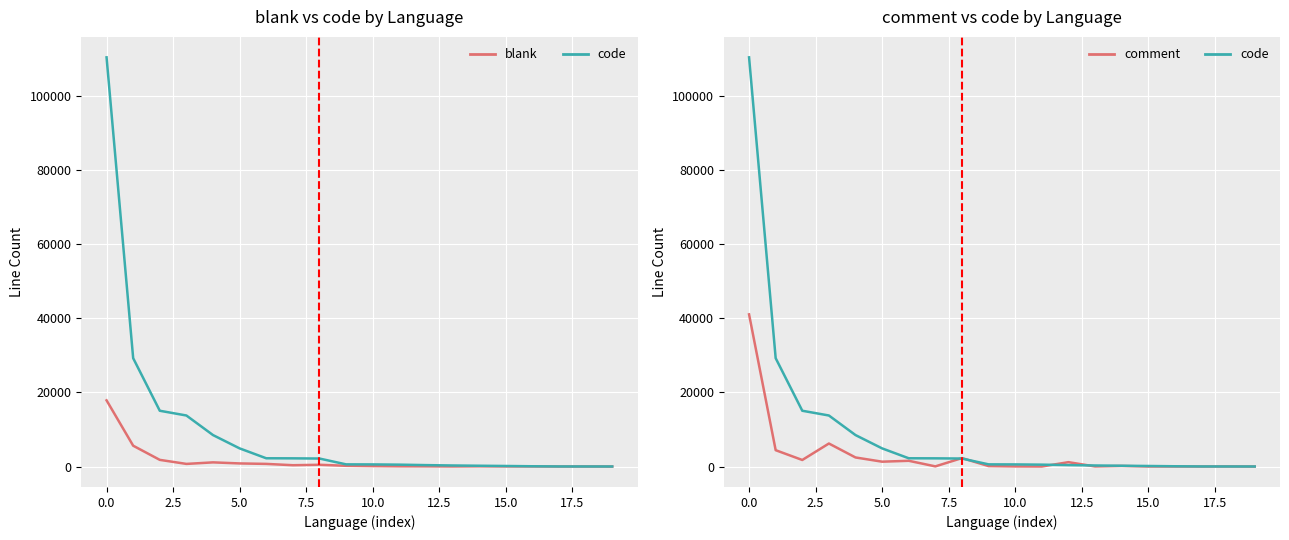

How many data points in blank (Control) are above 195?

9